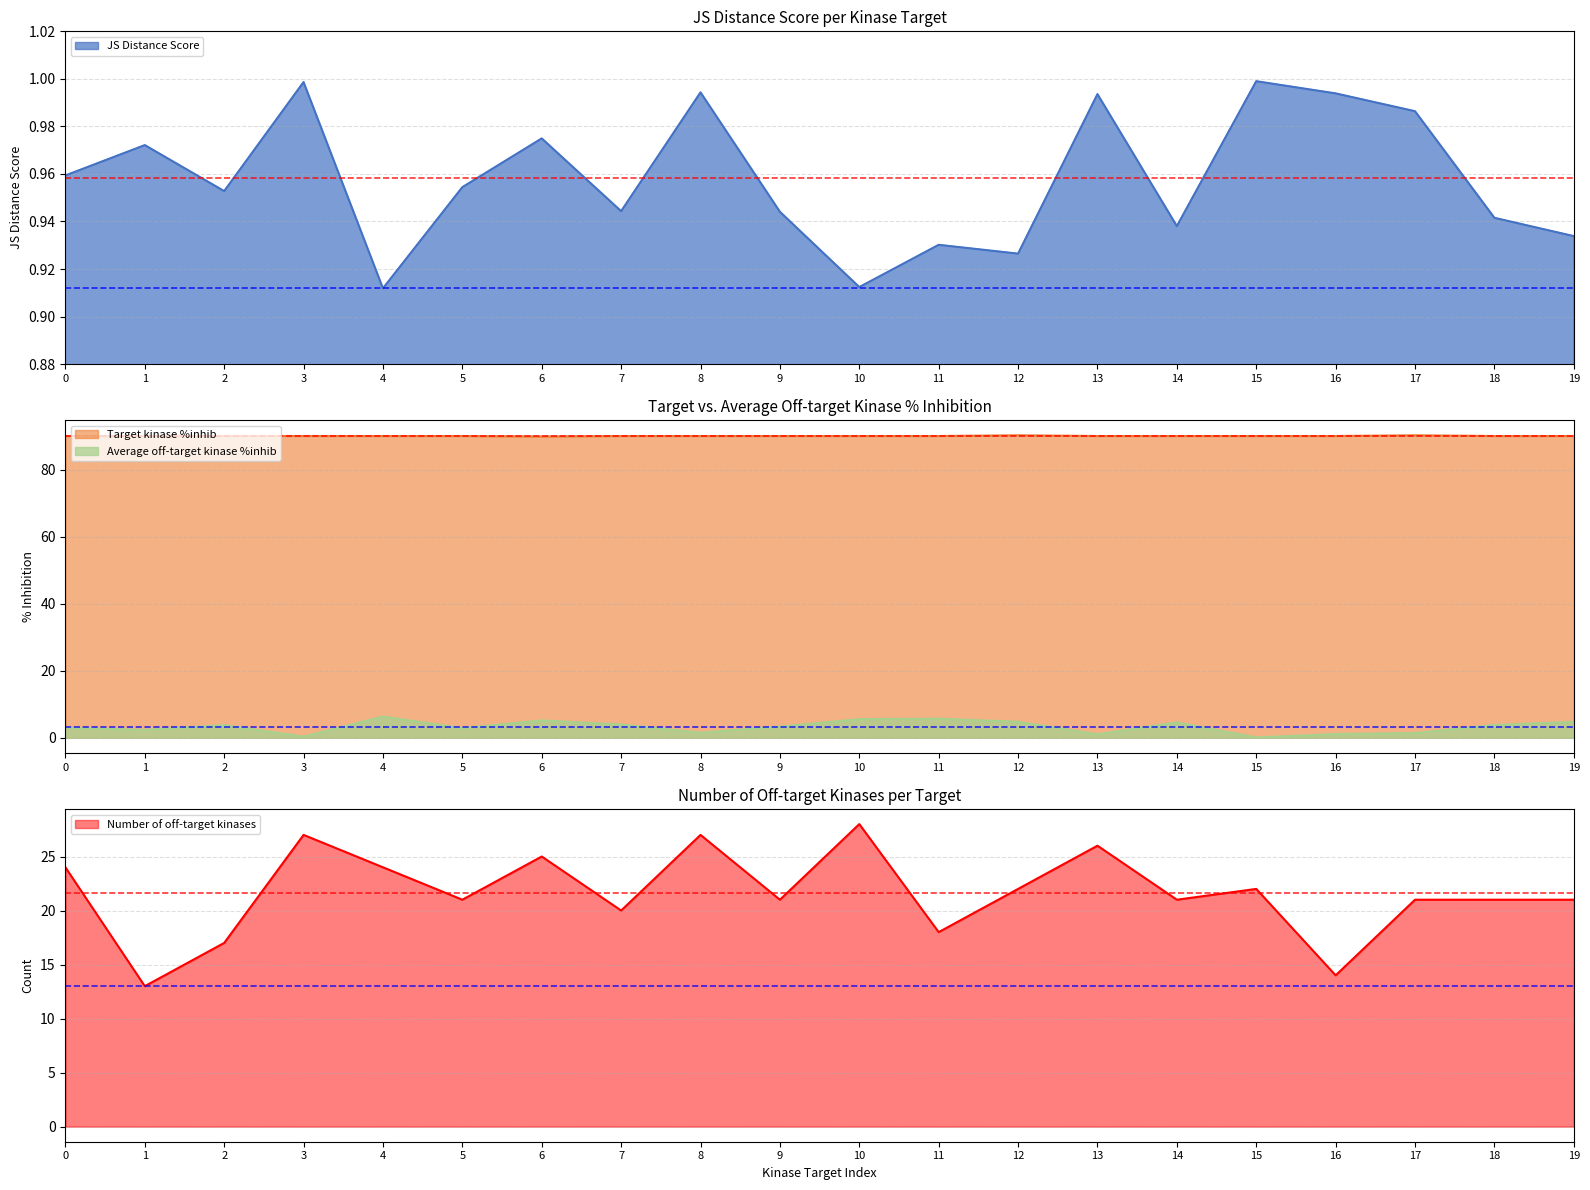

True or false: Average off-target kinase %inhib has a value of 2.2 at 14.

False